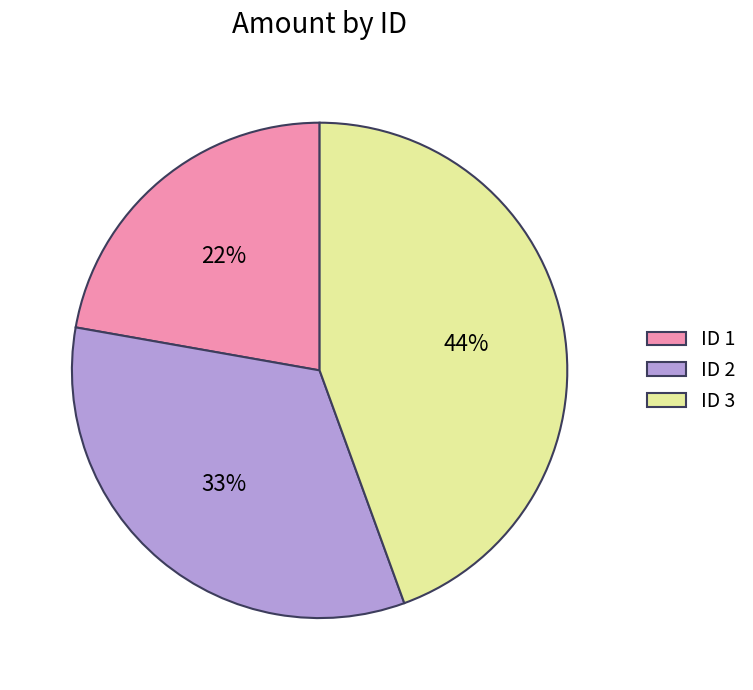

Does ID 2 account for over 50% of the chart?

No